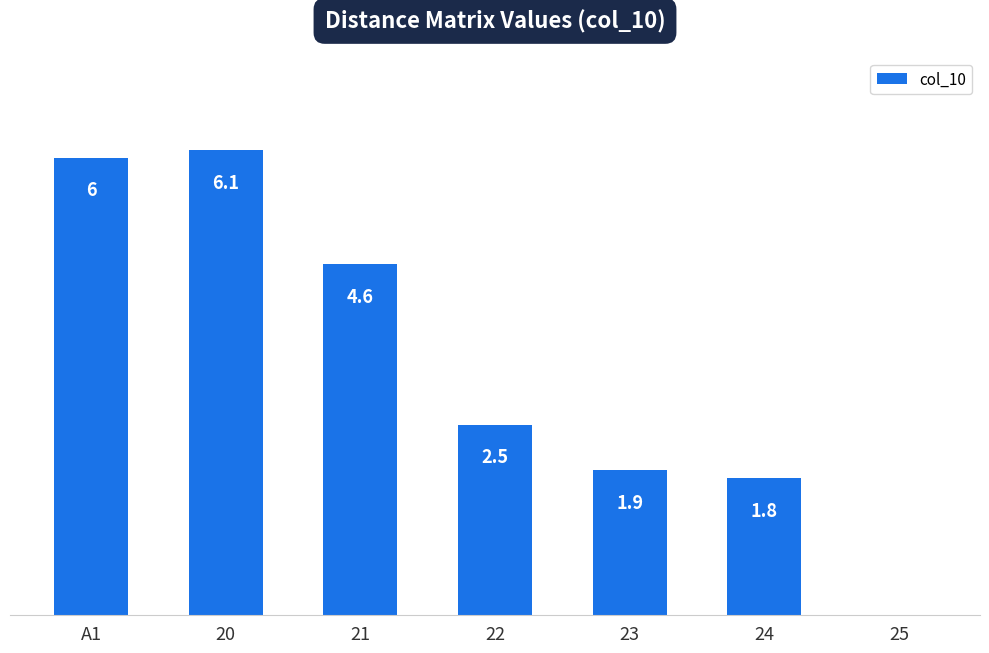

At which label does the data first exceed 2?

A1